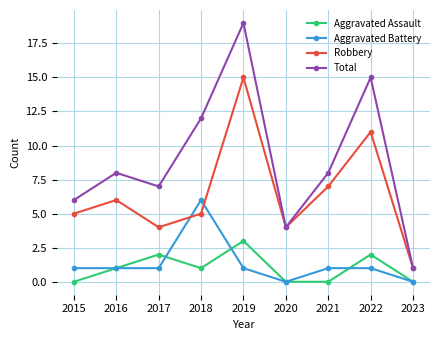

Which series changed the most between 2015 and 2016?

Total